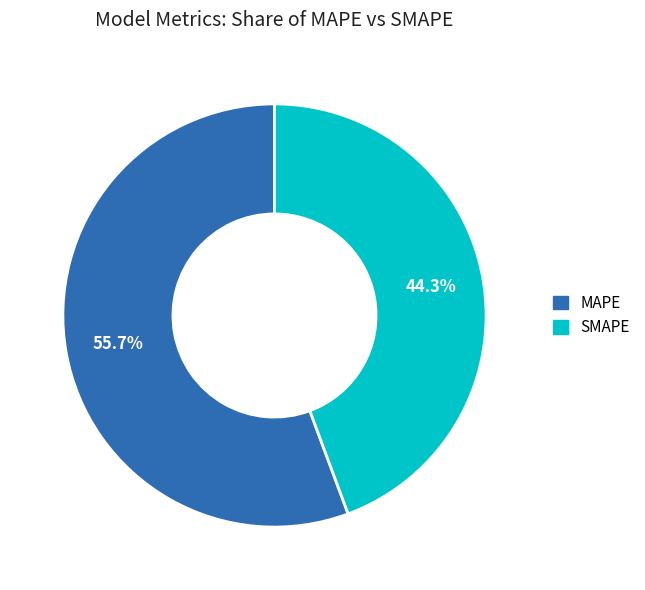

True or false: MAPE accounts for 45% of the total.

False